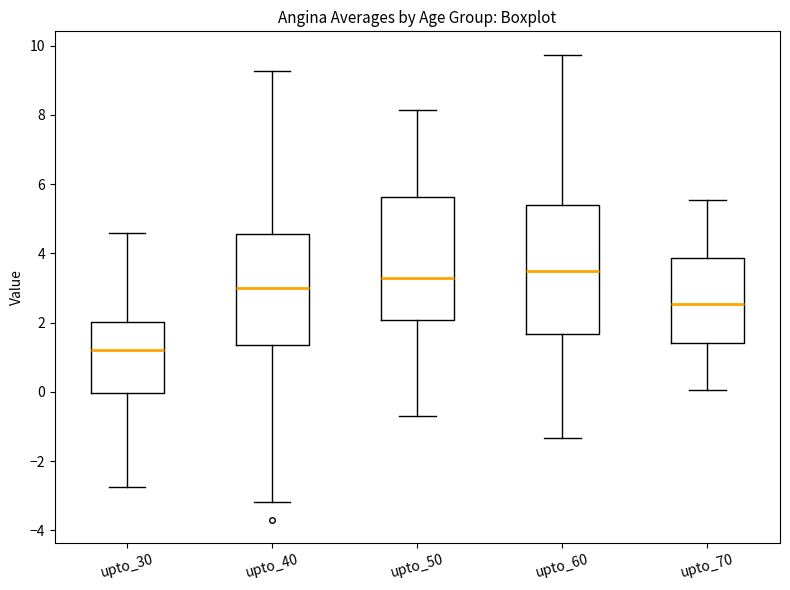

Reading left to right, transcribe this box plot: for each box, give where its median line is, the range the box spans, and where its two whiskers end, as read against the y-axis. The values are not printed on the chart, so give them approximately, as read against the axis.

upto_30: median 1.2, box 0.0 to 2.0, whiskers -2.8 to 4.6
upto_40: median 3.0, box 1.4 to 4.6, whiskers -3.2 to 9.2
upto_50: median 3.2, box 2.0 to 5.6, whiskers -0.8 to 8.2
upto_60: median 3.4, box 1.6 to 5.4, whiskers -1.4 to 9.8
upto_70: median 2.6, box 1.4 to 3.8, whiskers 0.0 to 5.6